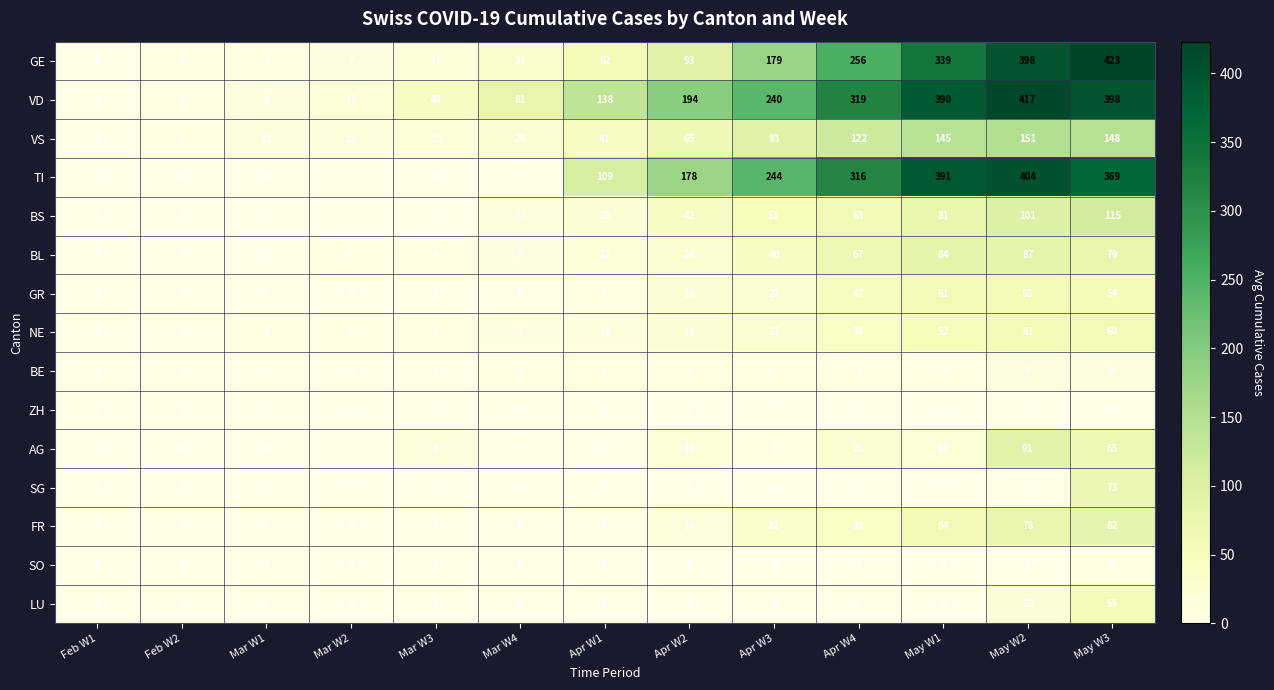

Which category has the highest value across all series?

May W3